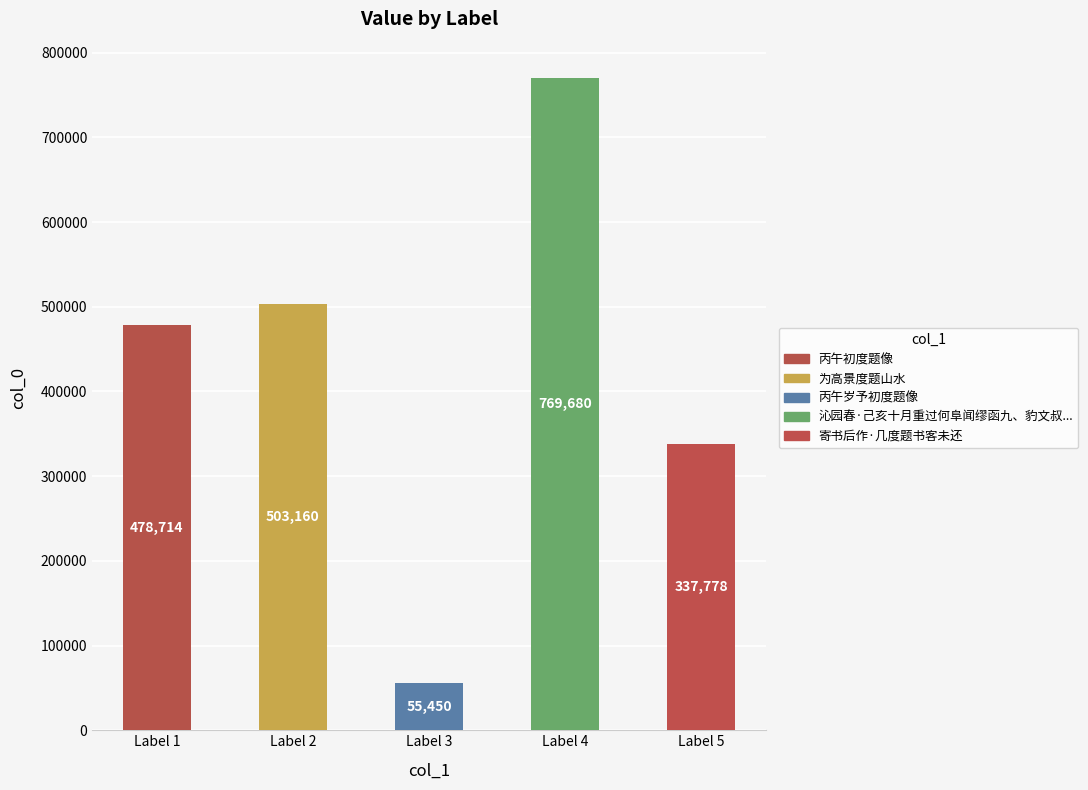

How many data points are less than 478714?

2